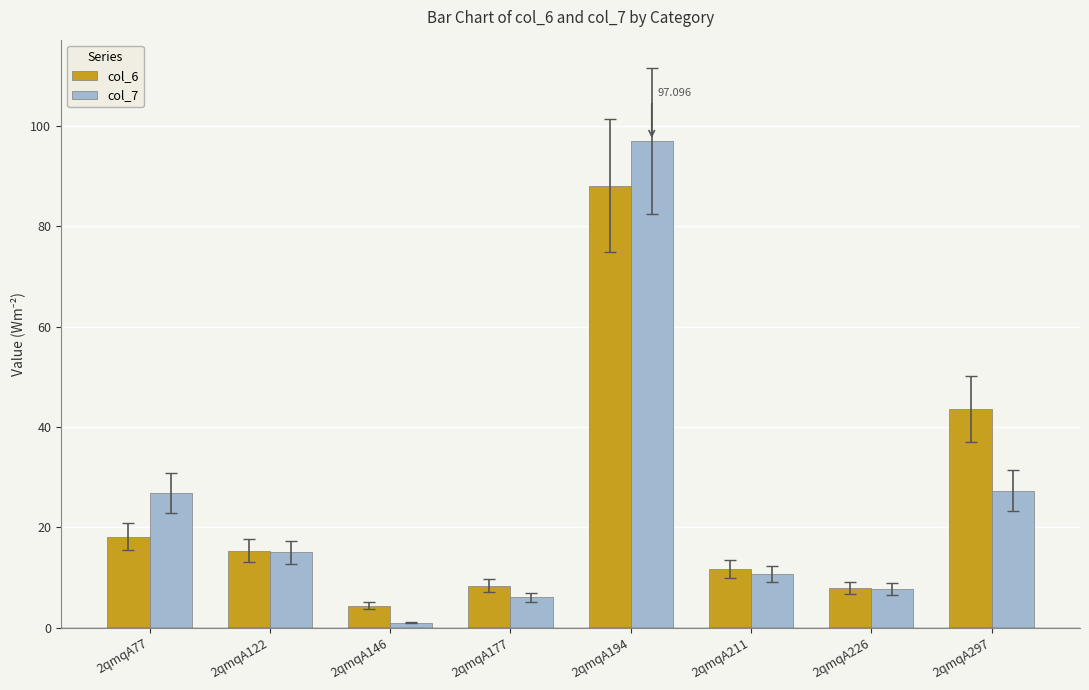

What is the difference between the maximum and minimum values in the col_6 series?

83.7